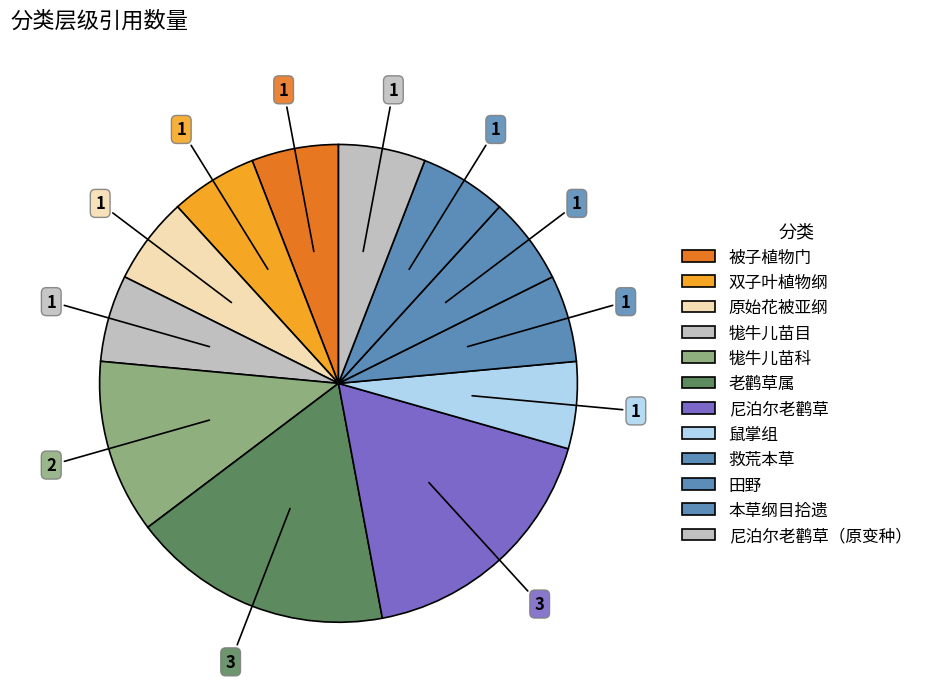

Rank the categories by value from highest to lowest.

老鹳草属, 尼泊尔老鹳草, 牻牛儿苗科, 被子植物门, 双子叶植物纲, 原始花被亚纲, 牻牛儿苗目, 鼠掌组, 救荒本草, 田野, 本草纲目拾遗, 尼泊尔老鹳草（原变种）